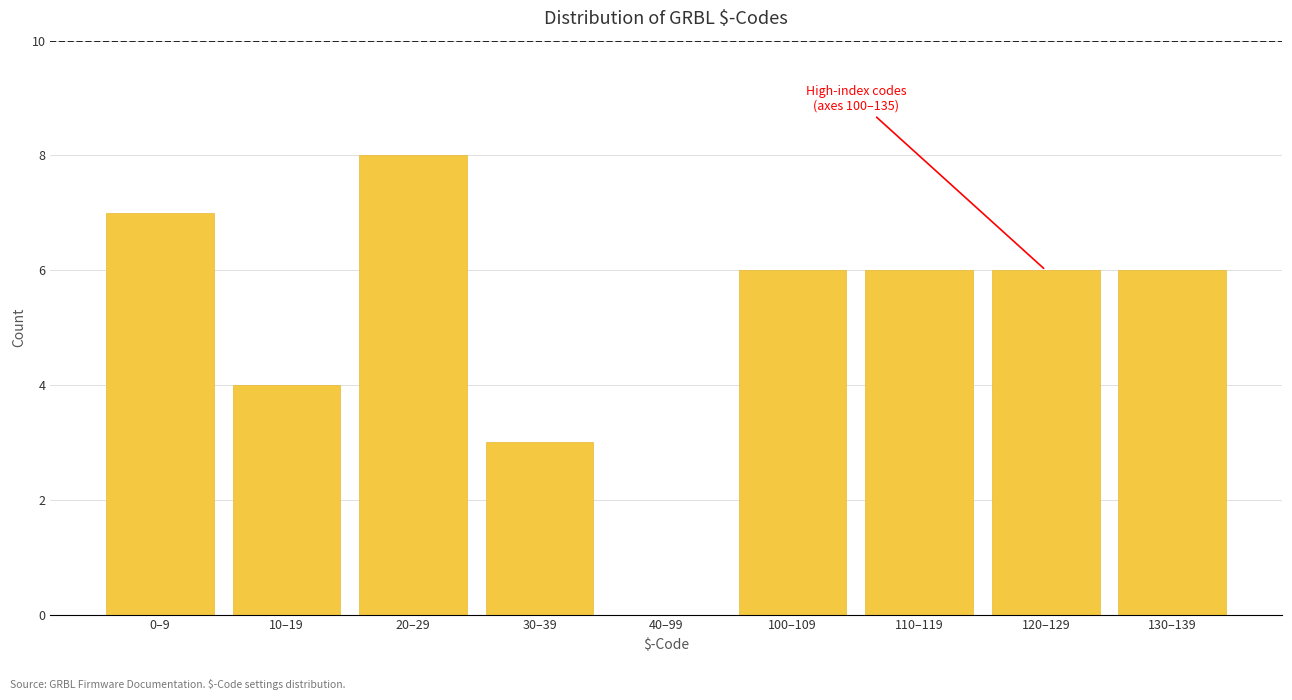

Reading right to left, transcribe all the data shown in this chart.

130–139=6	120–129=6	110–119=6	100–109=6	40–99=0	30–39=3	20–29=8	10–19=4	0–9=7